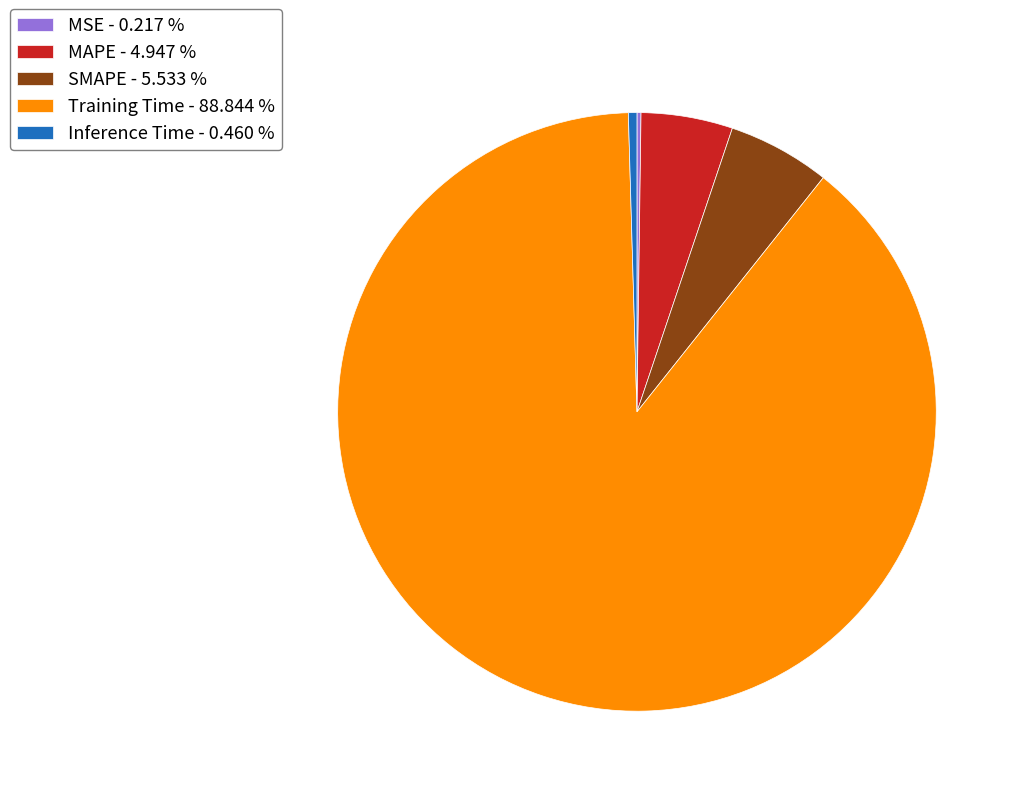

Do Inference Time - 0.460 % and Training Time - 88.844 % together represent more than half of the pie?

Yes